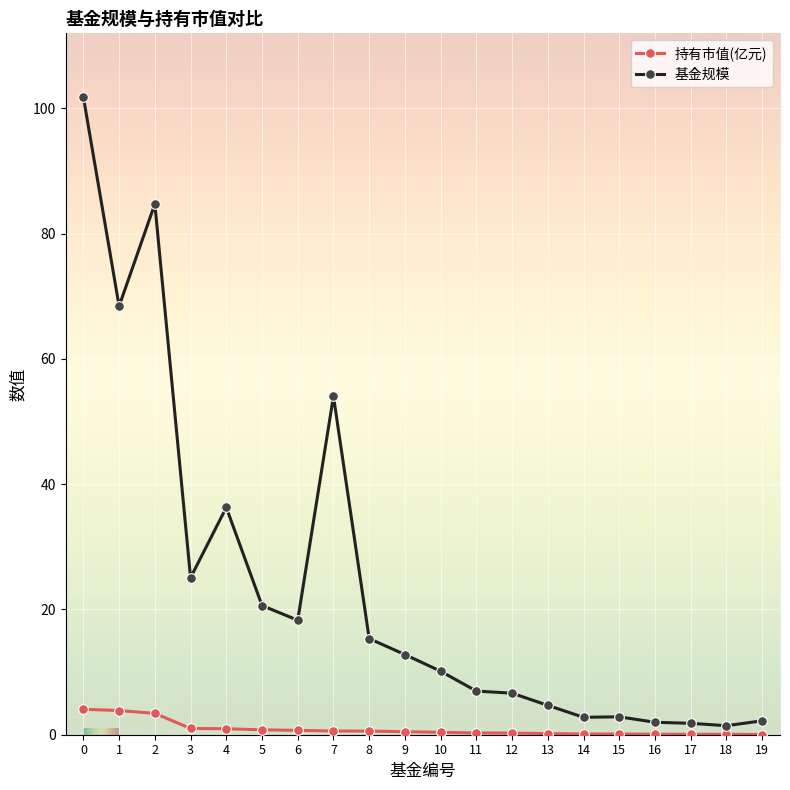

True or false: 基金规模 has more than 2 interior local peaks.

True